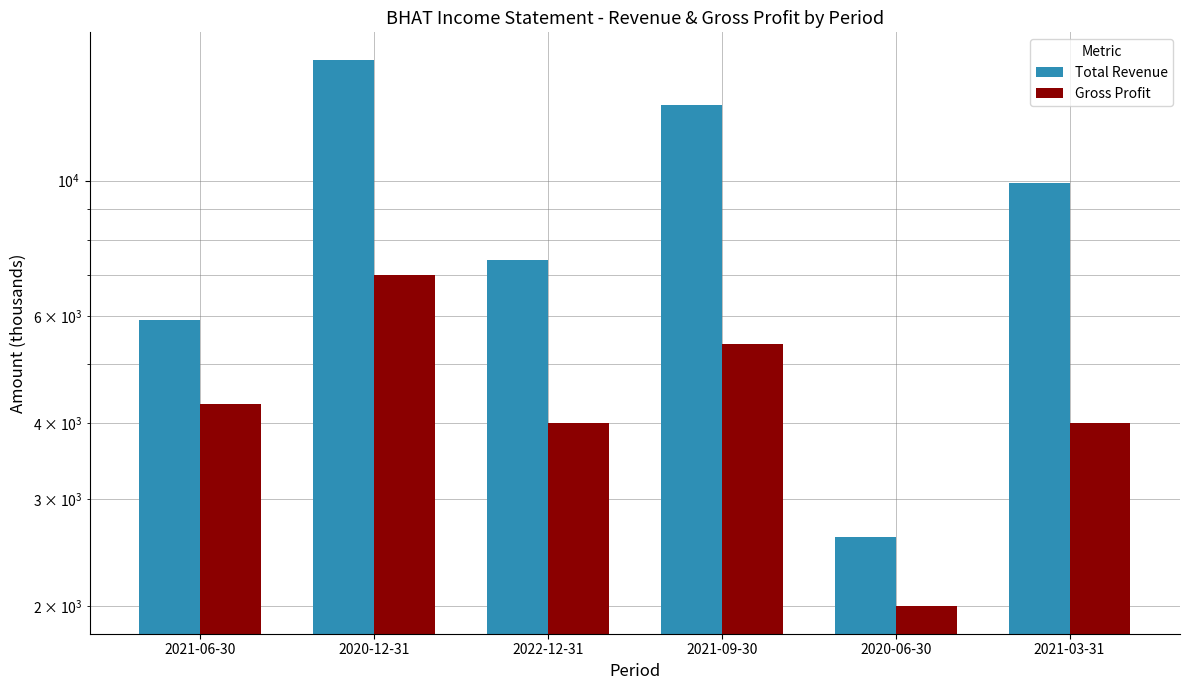

Rank the categories by Gross Profit value from lowest to highest.

2020-06-30, 2022-12-31, 2021-03-31, 2021-06-30, 2021-09-30, 2020-12-31